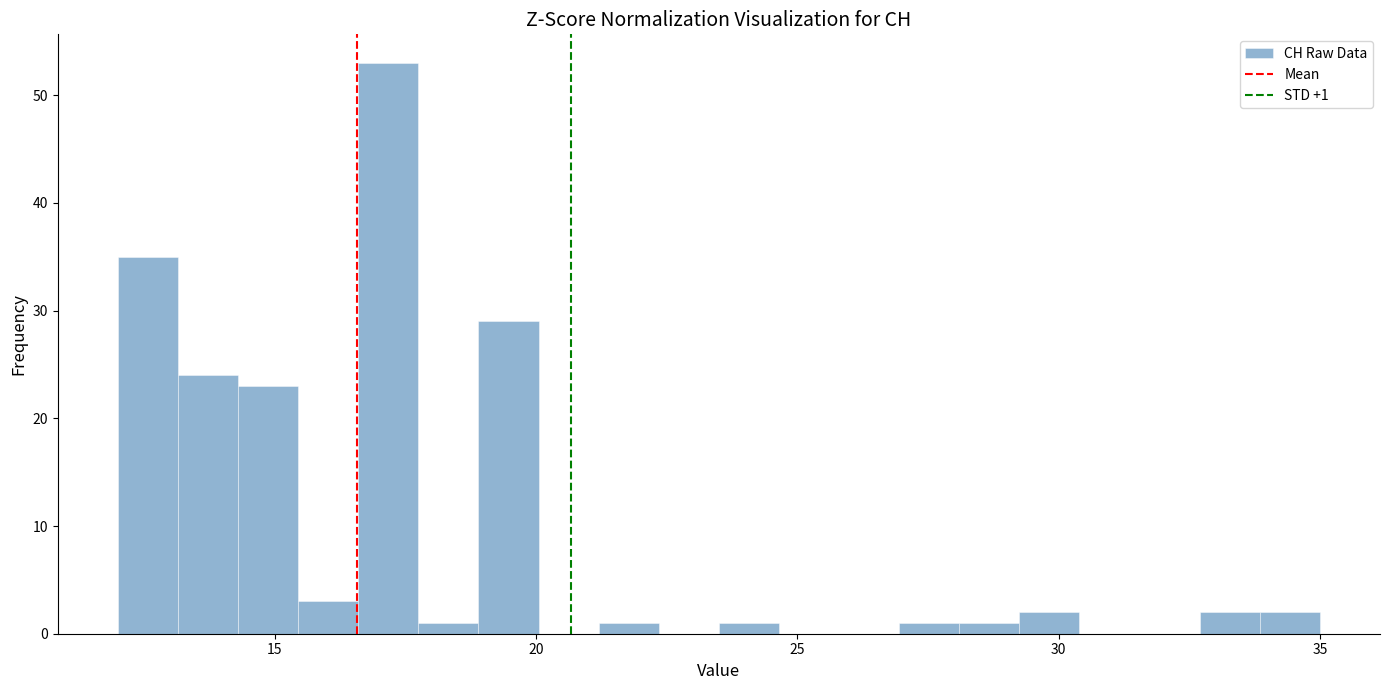

Around what value on the x-axis is the tallest bar? Give the approximate position of its centre, as read against the axis.

17.0